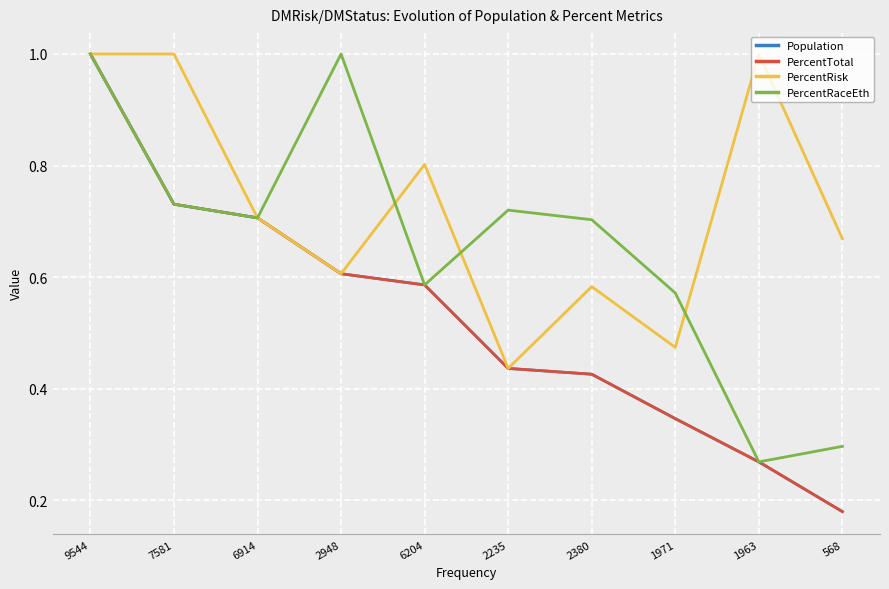

Rank the series by their maximum value, from highest to lowest.

Population, PercentTotal, PercentRisk, PercentRaceEth